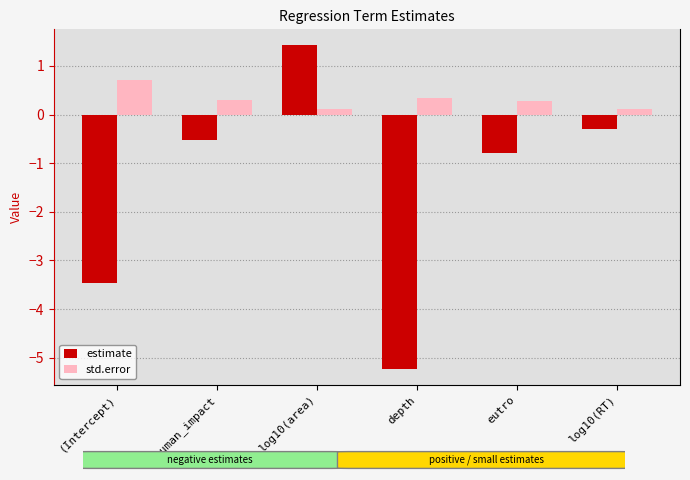

What value does the std.error series have at human_impact?

0.3